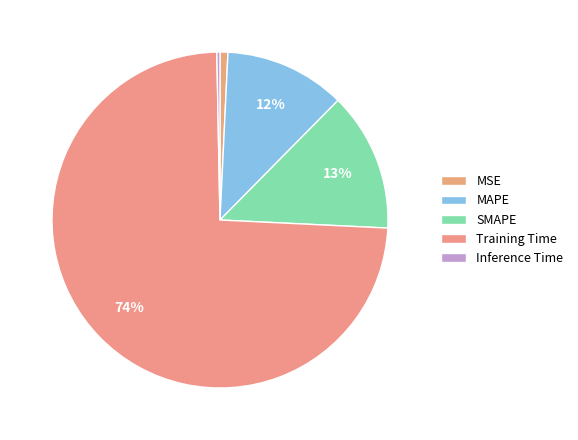

How many slices are in this pie chart?

5